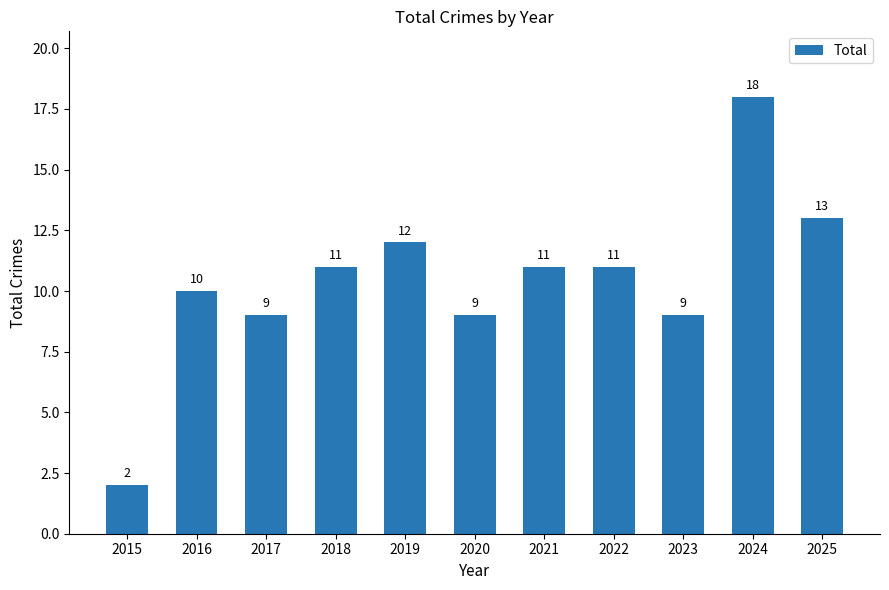

What is the ratio of the value at 2018 to the value at 2016?

1.1